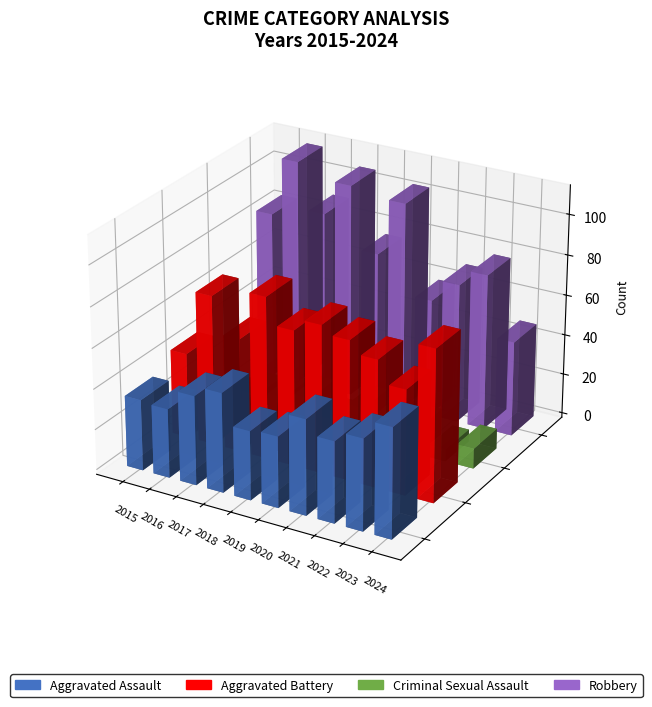

Which category has the lowest value in the Aggravated Battery series?

2015